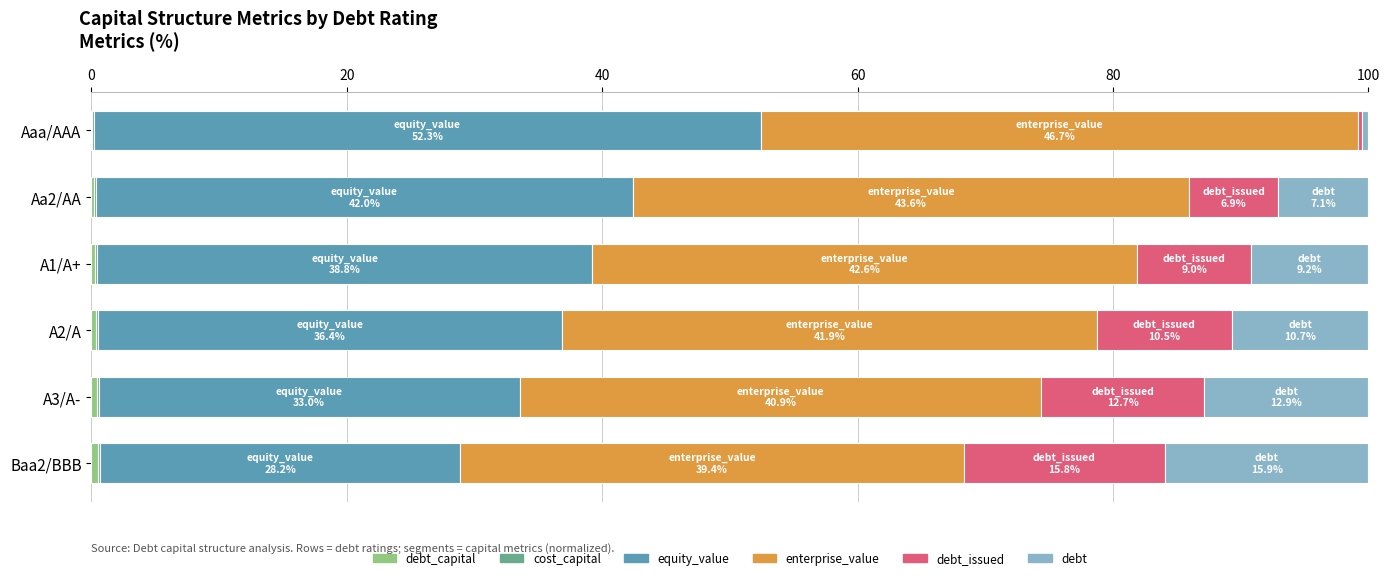

Count the number of data series in this chart.

6